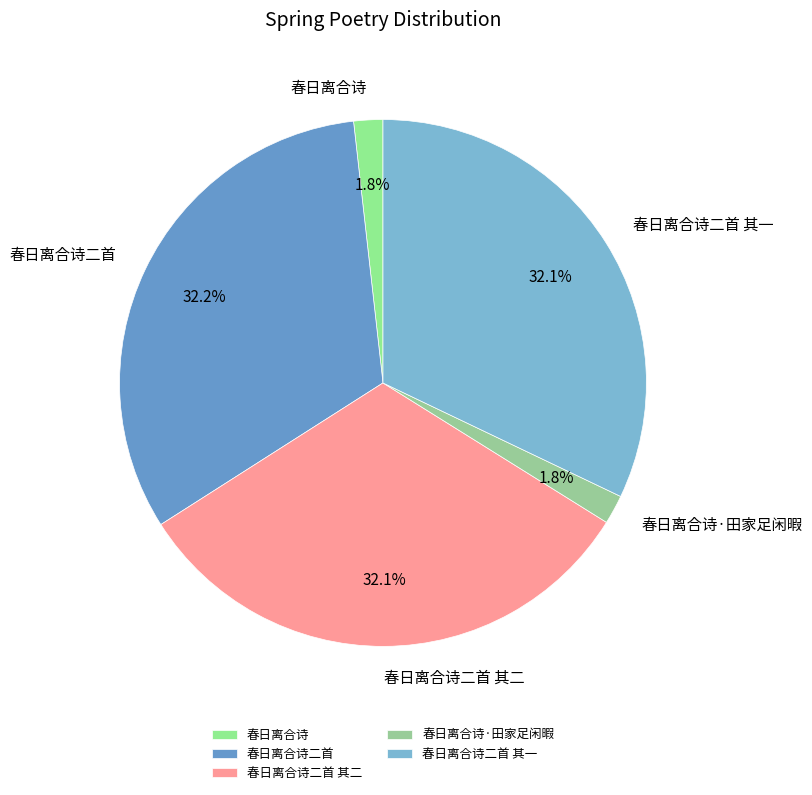

True or false: 春日离合诗二首 其二 accounts for 32% of the total.

True